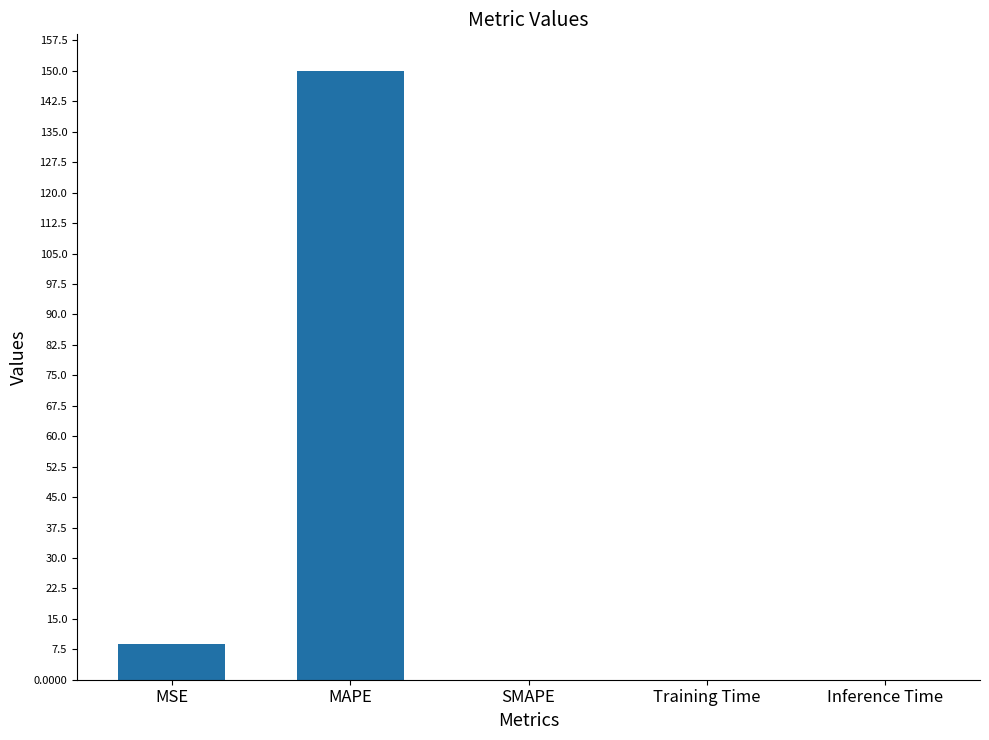

The value at MAPE is 230.9. True or false?

False